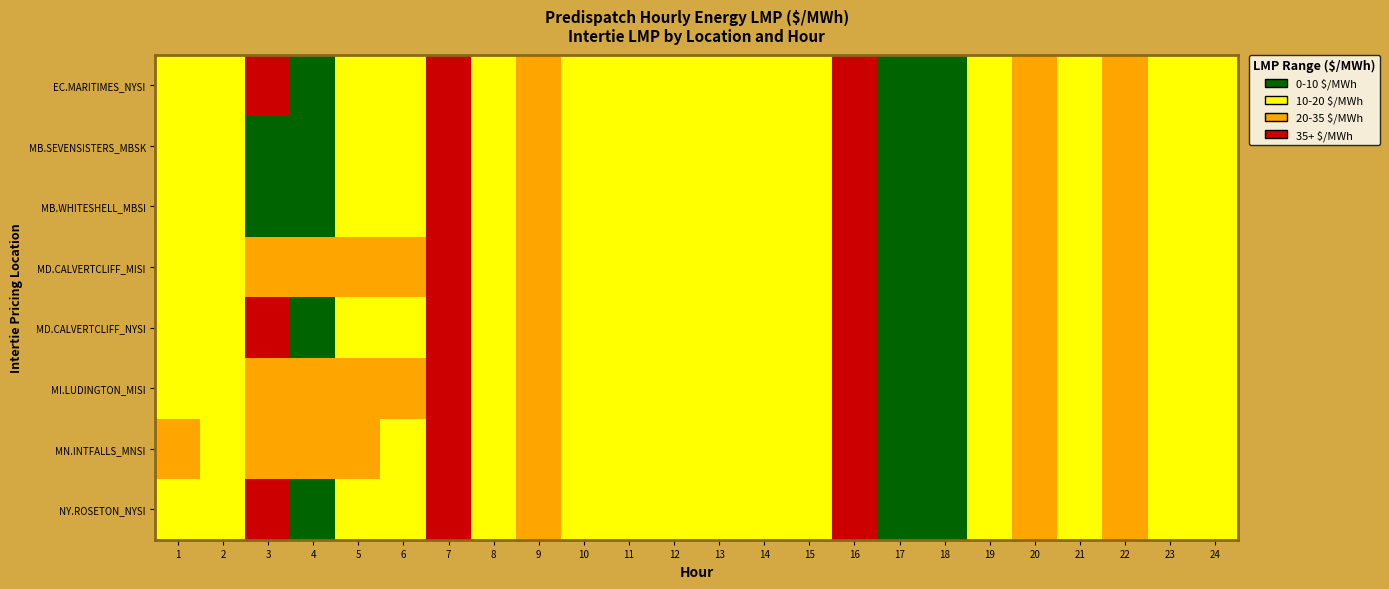

Reading right to left, list all the values displayed in this chart.

EC.MARITIMES_NYSI: 24=14.8	23=14.7	22=33.6	21=15.0	20=33.4	19=15.0	18=7.8	17=1.0	16=52.2	15=14.6	14=14.7	13=14.7	12=14.7	11=14.7	10=14.8	9=26.1	8=14.8	7=43.0	6=14.8	5=14.5	4=7.4	3=55.5	2=14.5	1=14.4
MB.SEVENSISTERS_MBSK: 24=15.5	23=15.2	22=34.4	21=15.2	20=33.7	19=15.1	18=7.8	17=1.1	16=52.5	15=14.9	14=15.0	13=15.0	12=15.0	11=14.9	10=15.2	9=26.7	8=15.1	7=43.9	6=15.2	5=14.9	4=7.6	3=7.7	2=14.9	1=14.7
MB.WHITESHELL_MBSI: 24=15.5	23=15.2	22=34.4	21=15.2	20=33.7	19=15.1	18=7.8	17=1.1	16=52.5	15=14.9	14=15.0	13=15.0	12=15.0	11=14.9	10=15.2	9=26.7	8=15.1	7=43.9	6=15.2	5=14.9	4=7.6	3=7.7	2=14.9	1=14.7
MD.CALVERTCLIFF_MISI: 24=15.0	23=14.9	22=33.9	21=15.2	20=33.7	19=15.2	18=7.8	17=1.1	16=52.3	15=14.8	14=14.8	13=14.9	12=14.8	11=14.8	10=15.0	9=26.3	8=14.9	7=43.4	6=20.9	5=23.9	4=22.2	3=23.9	2=18.0	1=14.6
MD.CALVERTCLIFF_NYSI: 24=15.0	23=14.9	22=33.9	21=15.2	20=33.7	19=15.2	18=7.8	17=1.1	16=52.3	15=14.8	14=14.8	13=14.9	12=14.8	11=14.8	10=15.0	9=26.3	8=14.9	7=43.4	6=15.0	5=14.7	4=7.5	3=55.5	2=14.7	1=14.6
MI.LUDINGTON_MISI: 24=15.2	23=15.0	22=34.4	21=15.4	20=34.0	19=15.4	18=7.9	17=1.1	16=52.5	15=15.0	14=15.0	13=15.1	12=14.9	11=14.9	10=15.1	9=26.6	8=15.1	7=43.8	6=21.0	5=24.0	4=22.3	3=24.0	2=18.2	1=14.7
MN.INTFALLS_MNSI: 24=15.9	23=15.5	22=34.6	21=15.2	20=33.7	19=14.9	18=7.8	17=1.1	16=52.5	15=15.0	14=15.2	13=15.1	12=15.3	11=15.1	10=15.7	9=27.7	8=15.6	7=45.4	6=15.9	5=24.4	4=23.2	3=20.2	2=18.0	1=26.8
NY.ROSETON_NYSI: 24=14.8	23=14.7	22=33.6	21=15.0	20=33.4	19=15.0	18=7.8	17=1.0	16=52.2	15=14.6	14=14.7	13=14.7	12=14.7	11=14.7	10=14.8	9=26.1	8=14.8	7=43.0	6=14.8	5=14.5	4=7.4	3=55.5	2=14.5	1=14.4